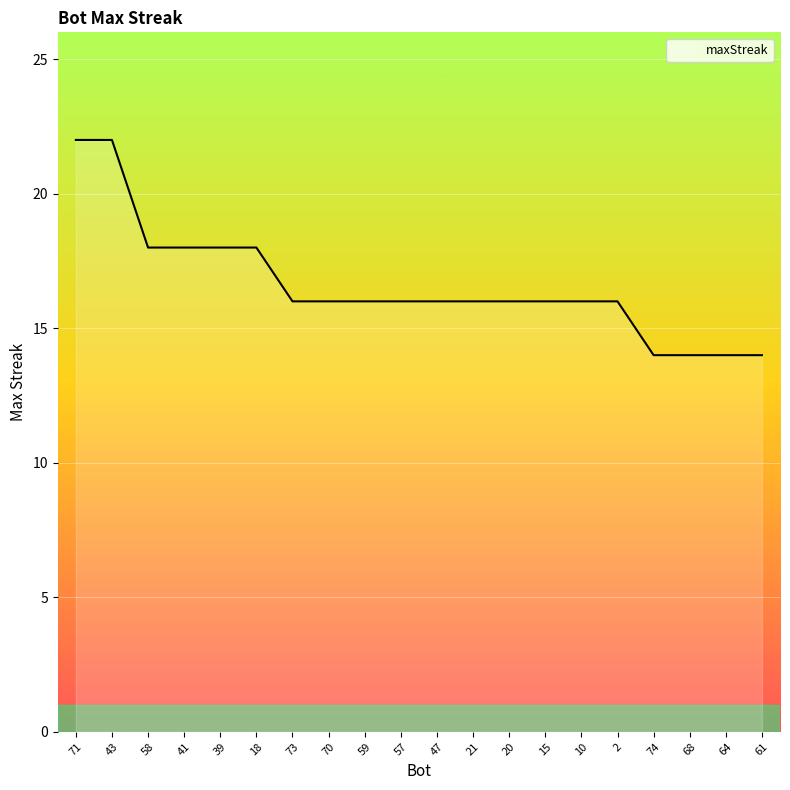

Which has a higher value, 57 or 68?

57